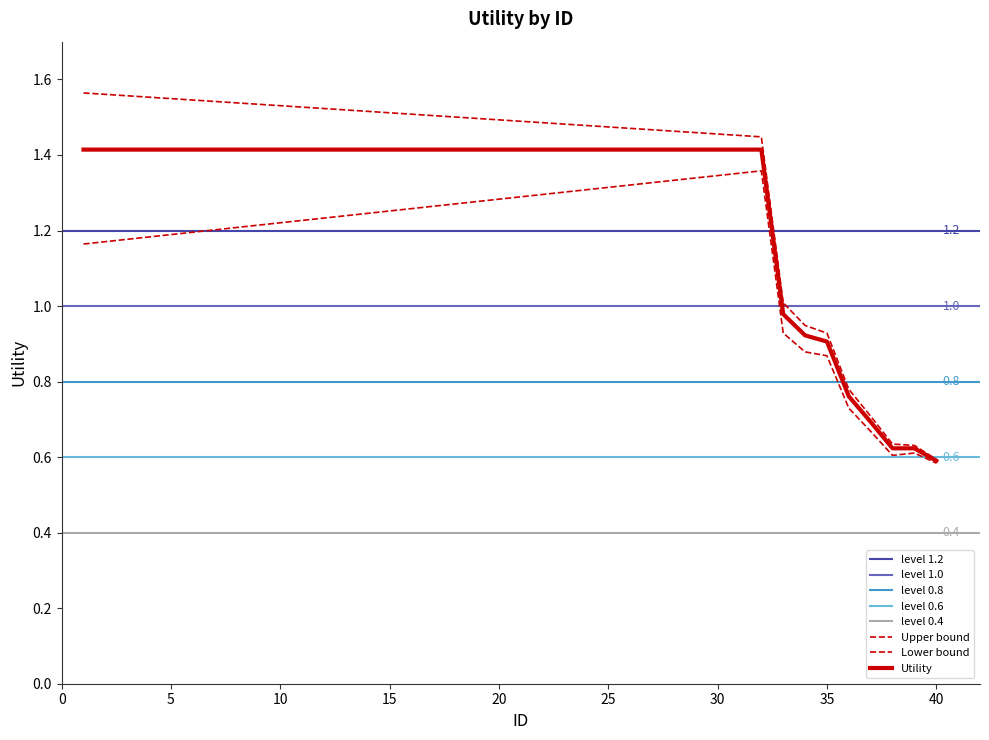

What is the average value?

1.3